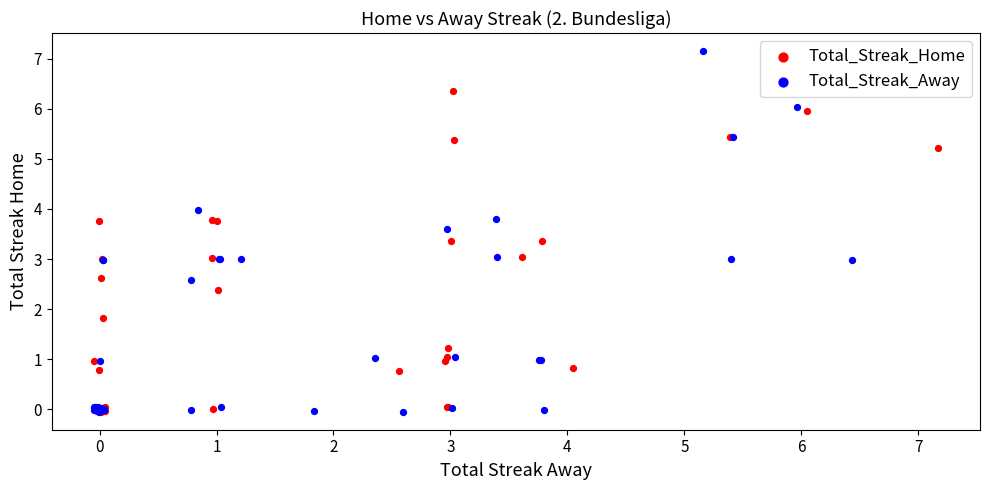

Which series reaches the maximum Y coordinate?

Total_Streak_Away